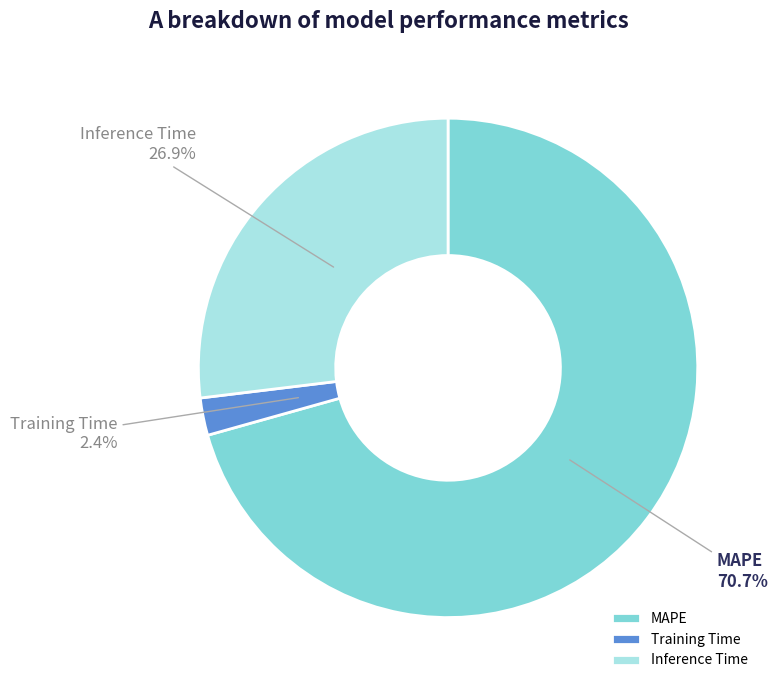

How many slices are in this pie chart?

3